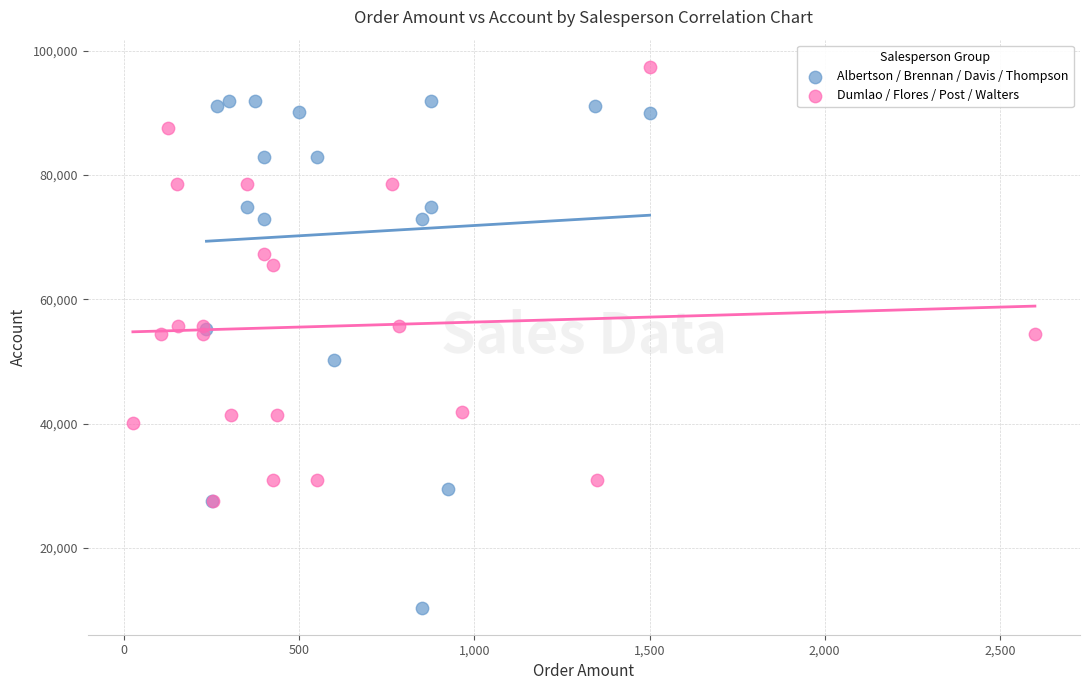

Which series reaches the maximum Y coordinate?

Dumlao / Flores / Post / Walters